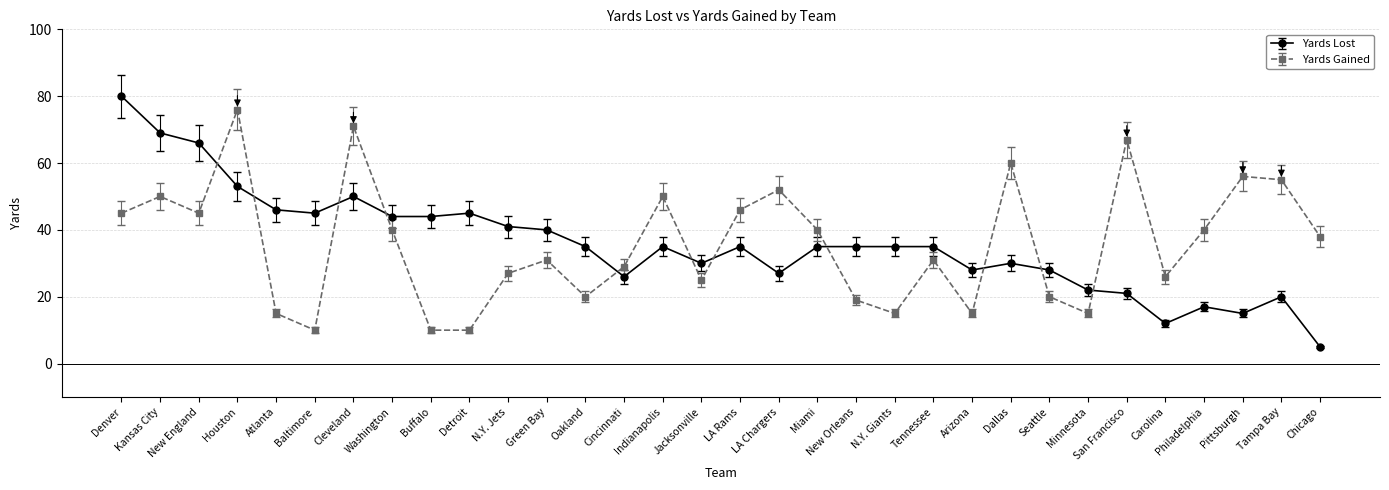

The Yards Gained series shows 34 at Seattle. True or false?

False